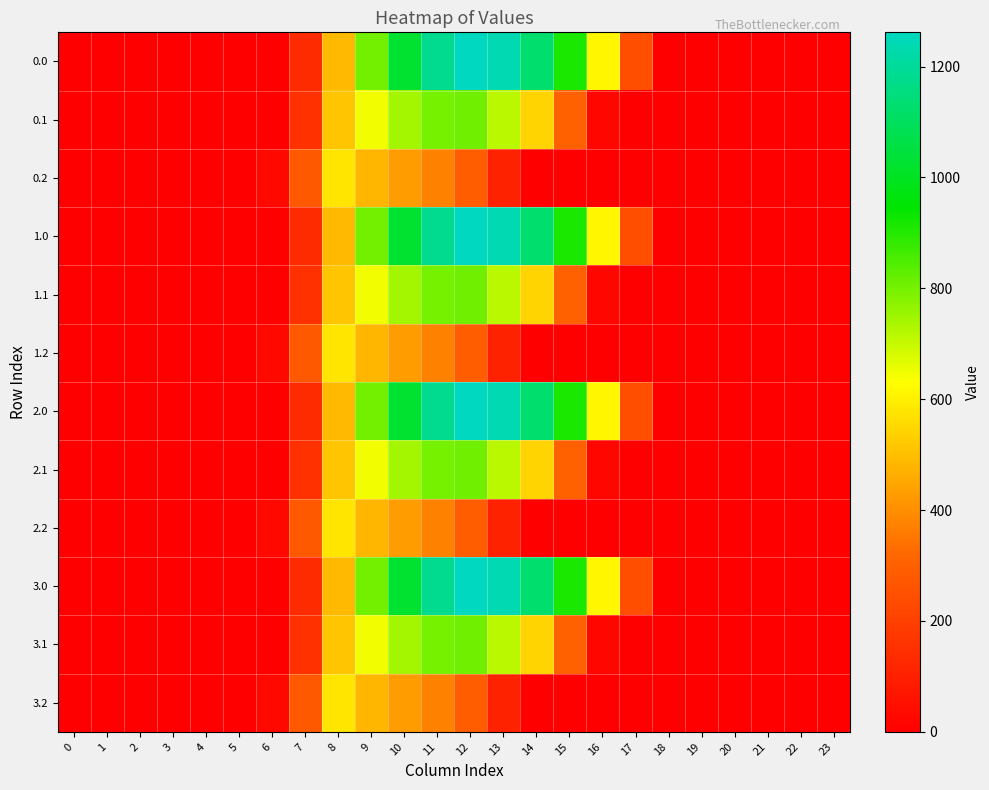

What is the total value across all series at 7?

2257.8